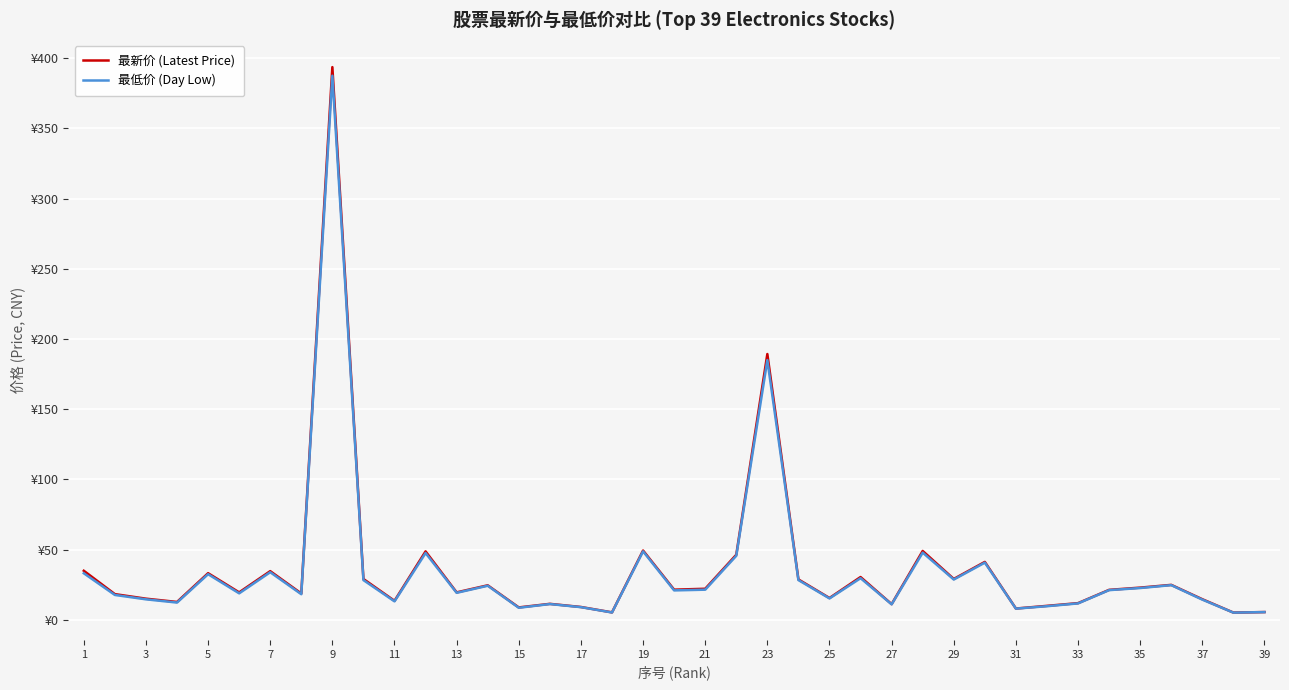

At 19, list the series in order from largest to smallest.

最新价 (Latest Price), 最低价 (Day Low)